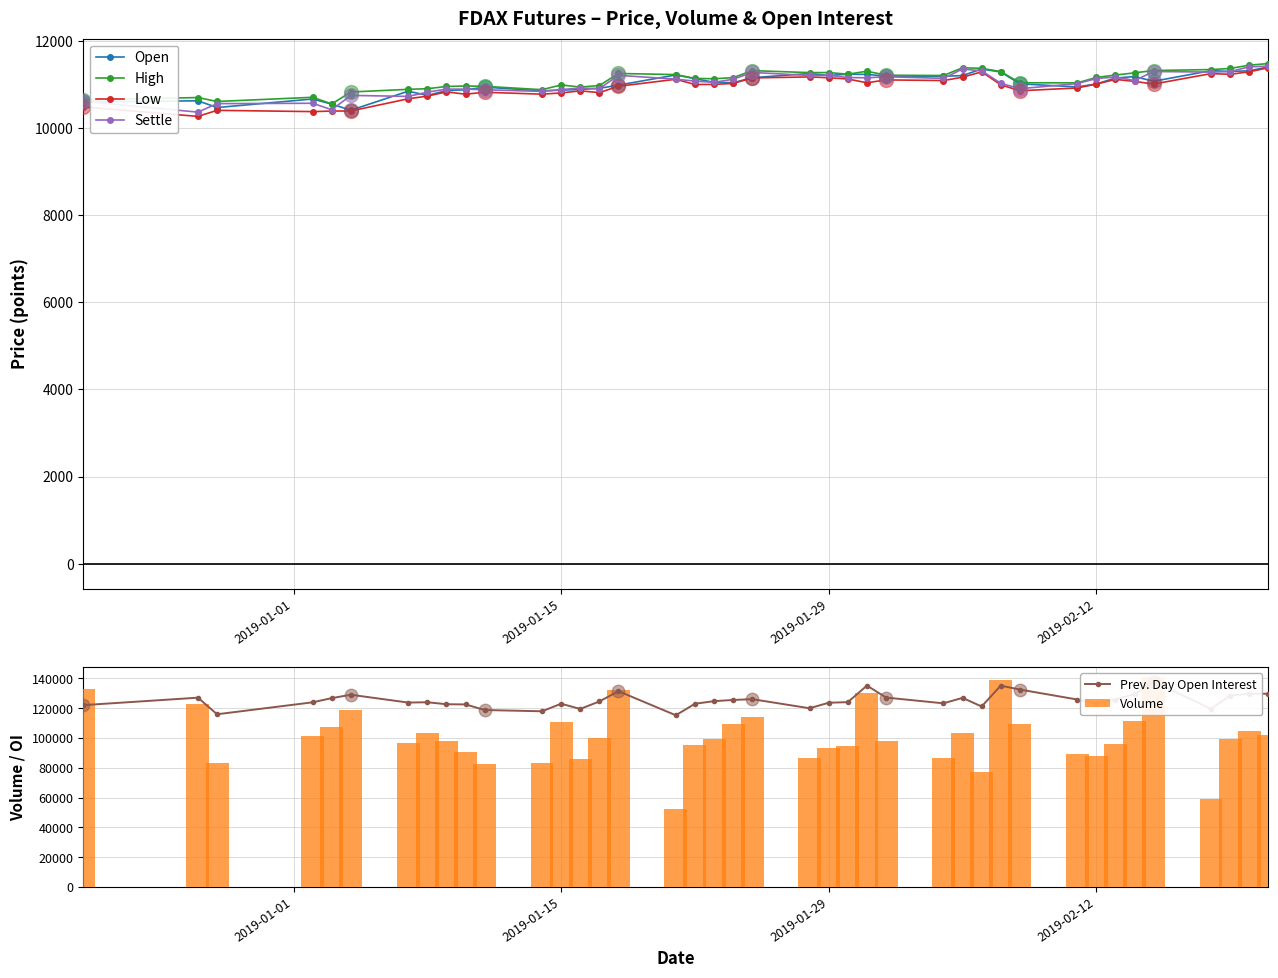

The value of High at 24 is 15821.9. True or false?

False